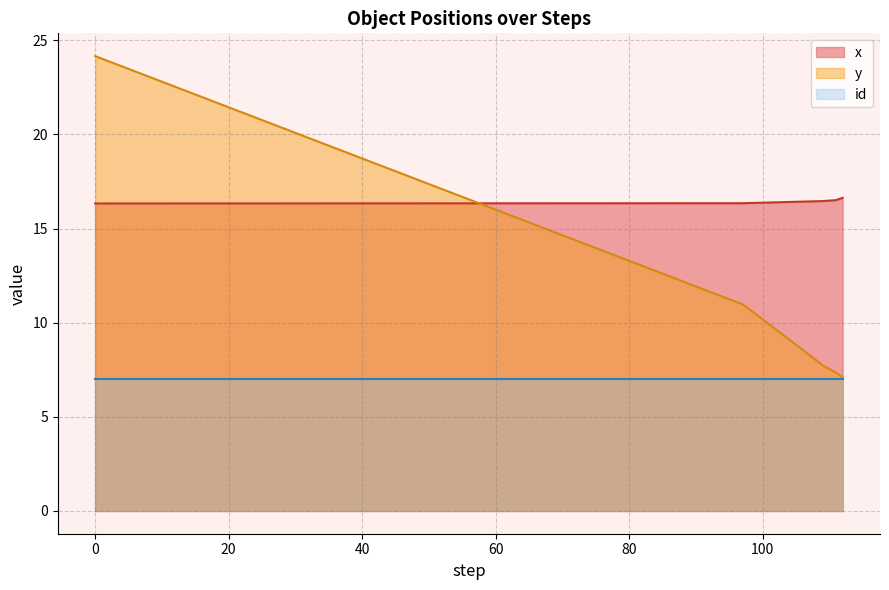

How many lines are shown in the chart?

3